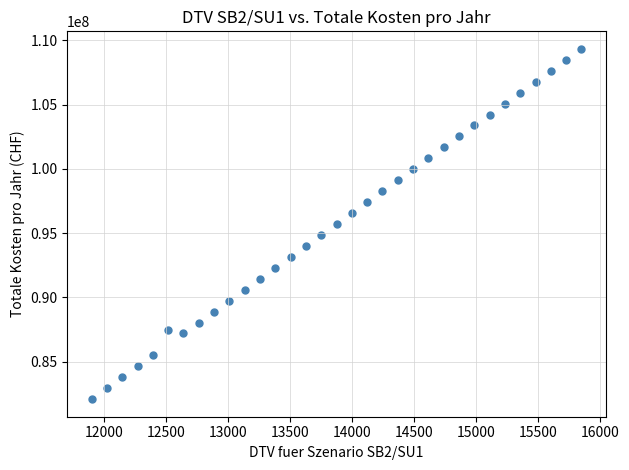

What is the range of Y values (max minus min)?

27235613.7